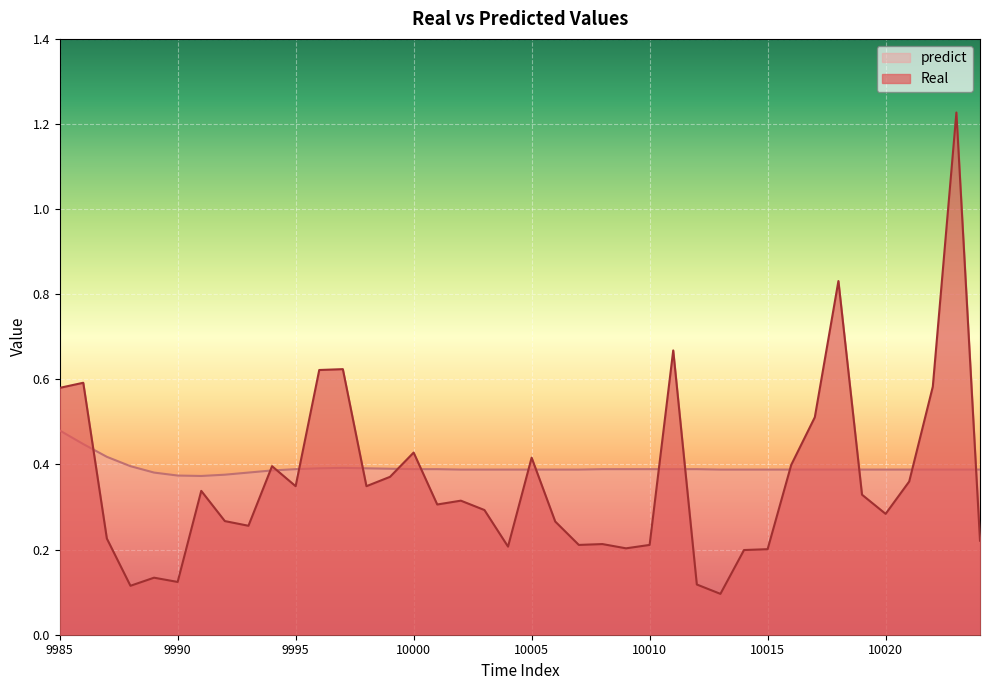

Where is the first local minimum for predict?

9991